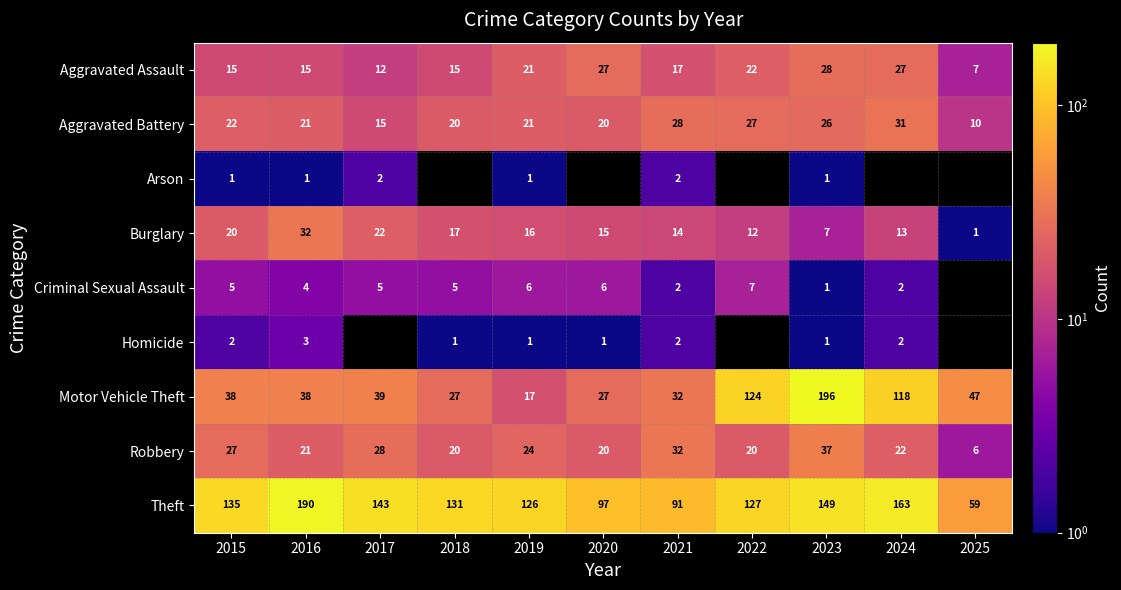

True or false: Aggravated Assault has a value of 7.7 at 2018.

False